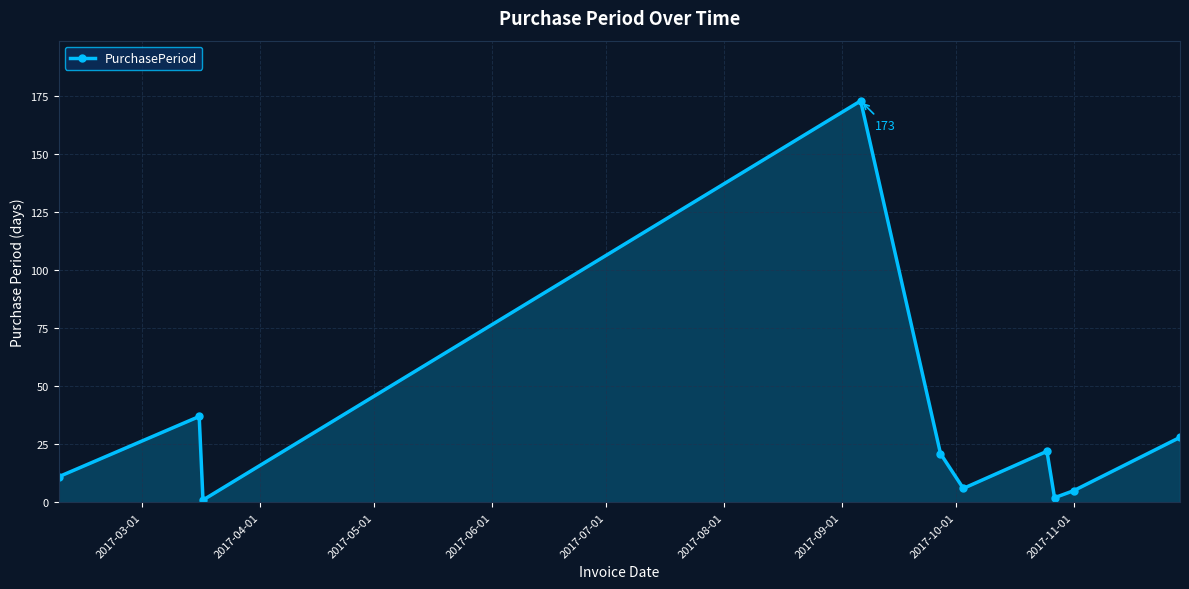

How many interior local valleys (lower than both neighbors) does the data have?

3